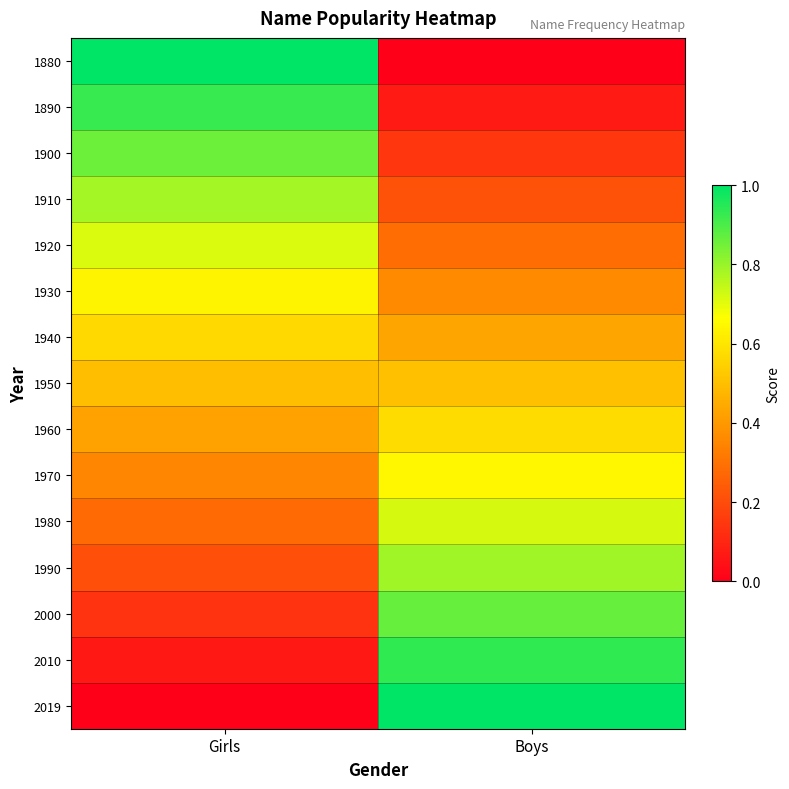

At how many categories does at least one series exceed 0?

2